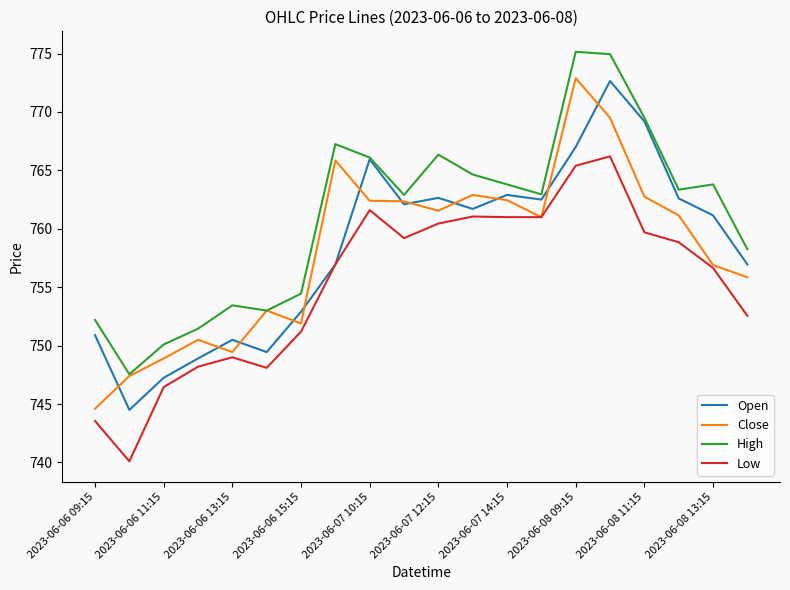

What is the lowest value of the High series?

747.5